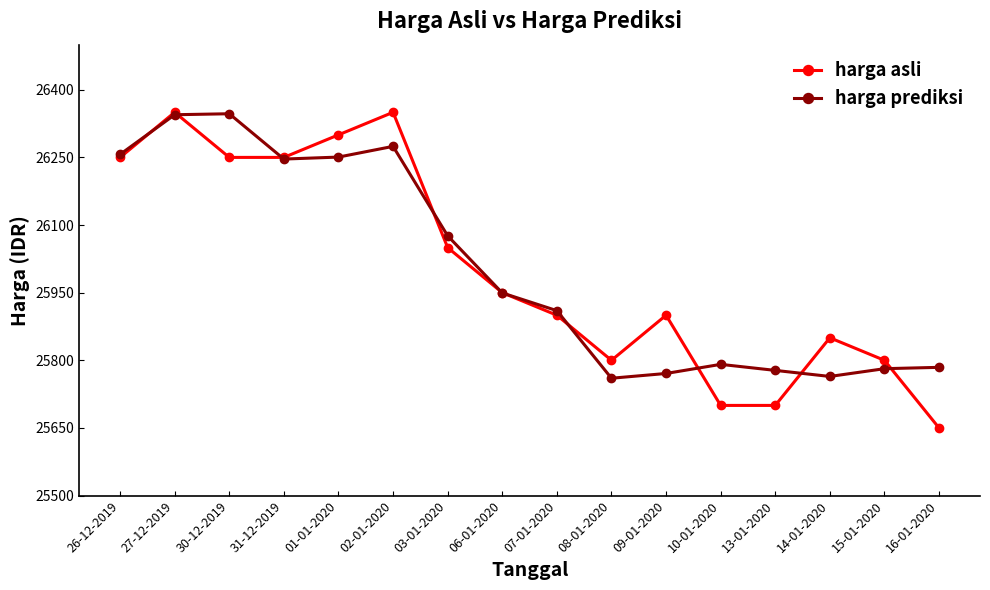

The value of harga asli at 03-01-2020 is 40733.2. True or false?

False